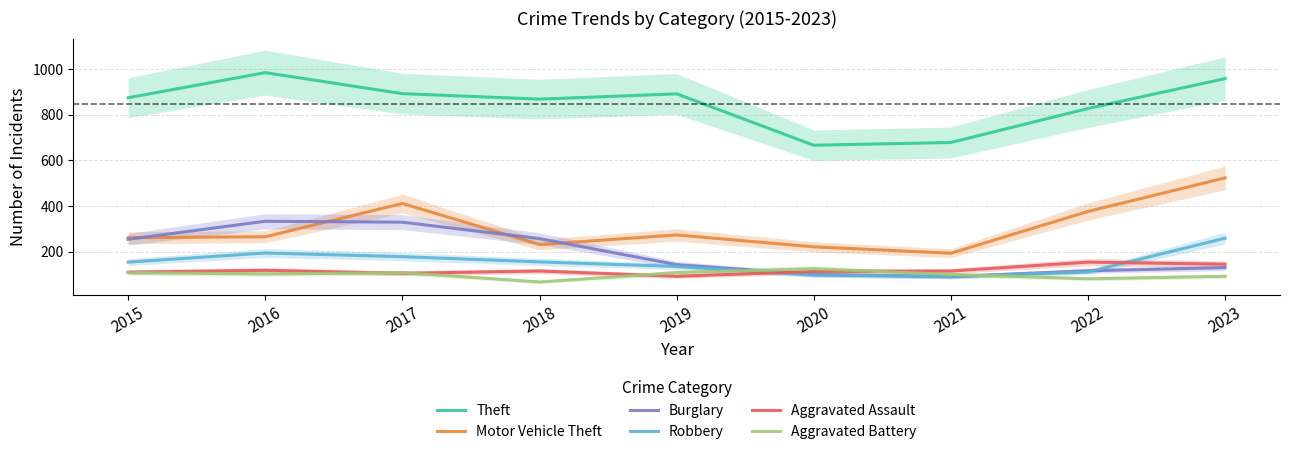

Where is the first local maximum for Aggravated Assault?

2016